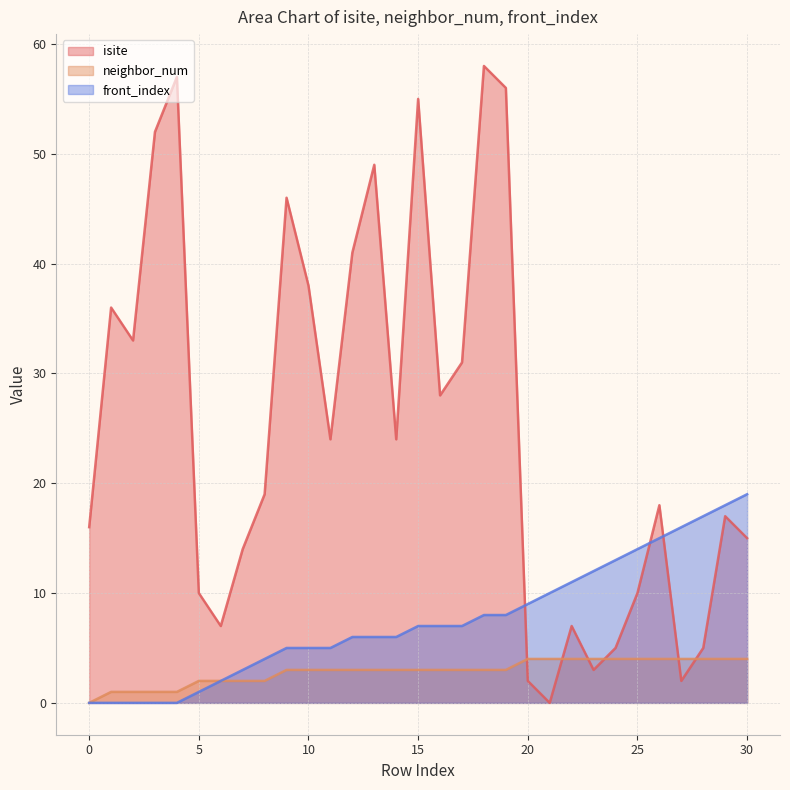

What is the approximate value of front_index at 27?

16